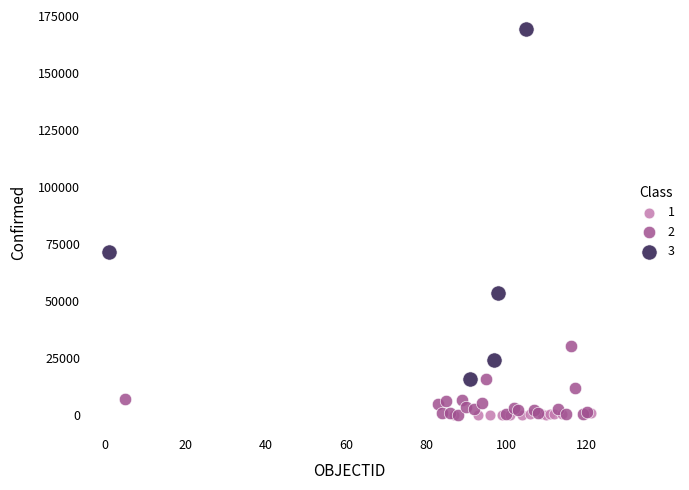

Which series reaches the maximum Y coordinate?

3